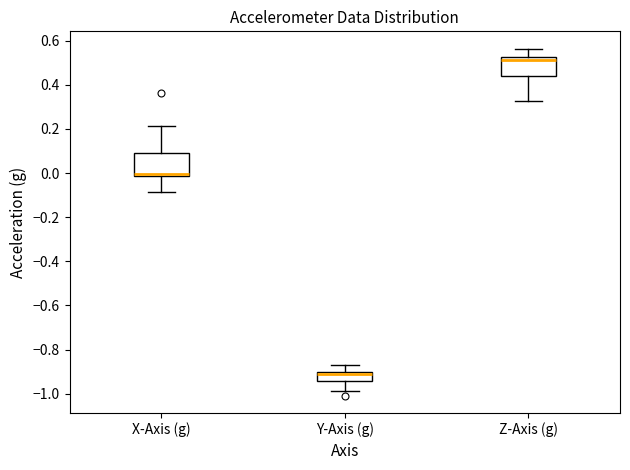

Reading left to right, read every box against the y-axis: the position of its median line, the range the box covers, and the ends of its whiskers. The values are not printed on the chart, so give them approximately, as read against the axis.

X-Axis (g): median 0.00, box -0.02 to 0.10, whiskers -0.08 to 0.22
Y-Axis (g): median -0.92, box -0.94 to -0.90, whiskers -0.98 to -0.86
Z-Axis (g): median 0.52 (just below the box's upper edge), box 0.44 to 0.52, whiskers 0.32 to 0.56